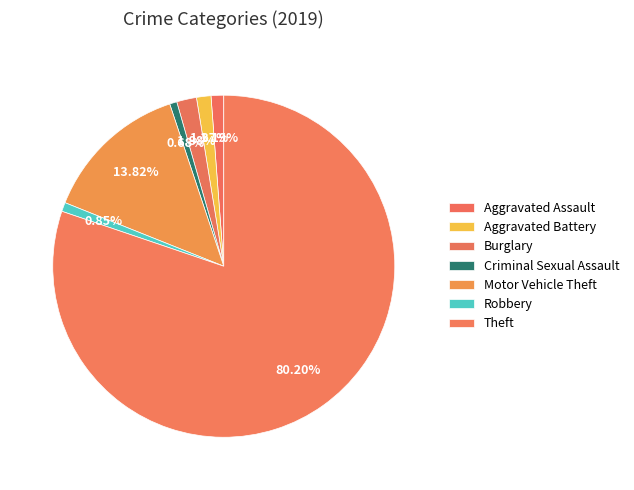

Which has a higher value, Aggravated Assault or Aggravated Battery?

Aggravated Battery